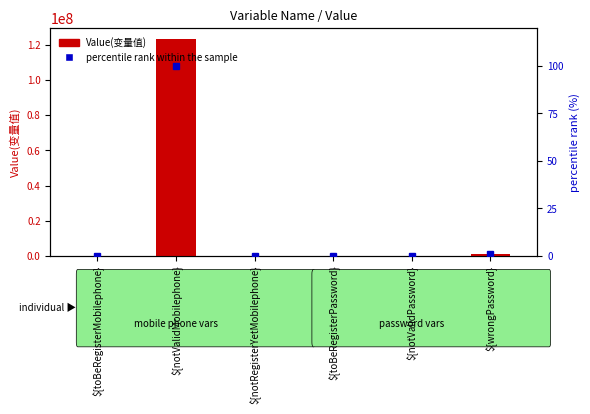

How many data points in percentile rank within the sample are above 0?

2